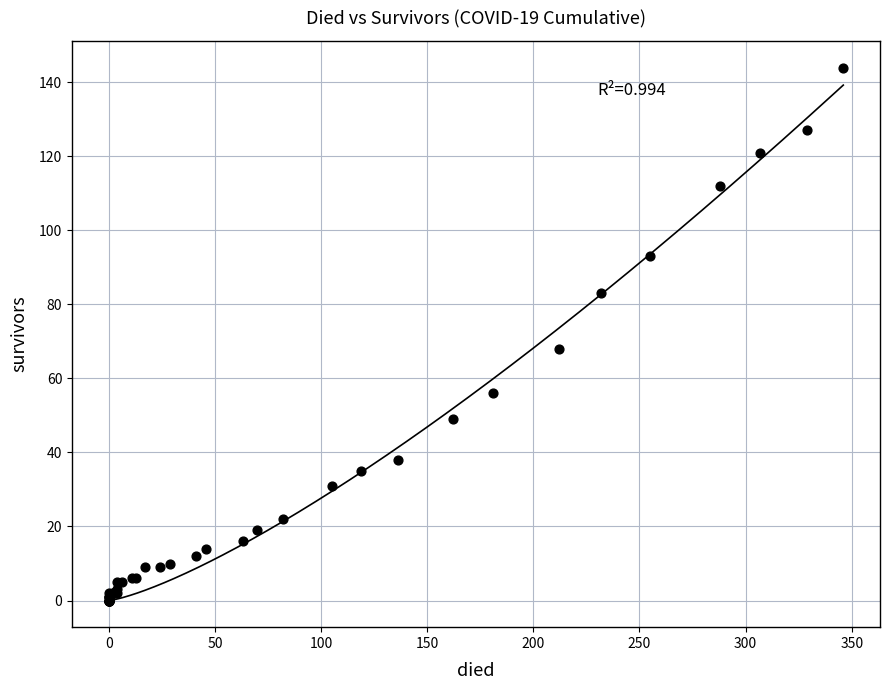

What Y value in the scatter plot is closest to 72?

68